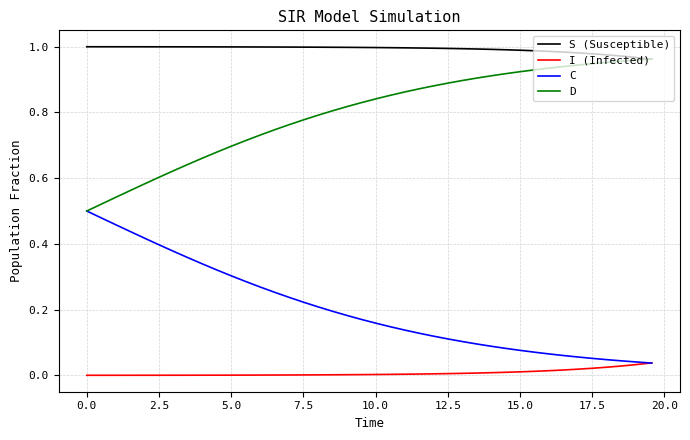

True or false: S (Susceptible) and C intersect in this chart.

False